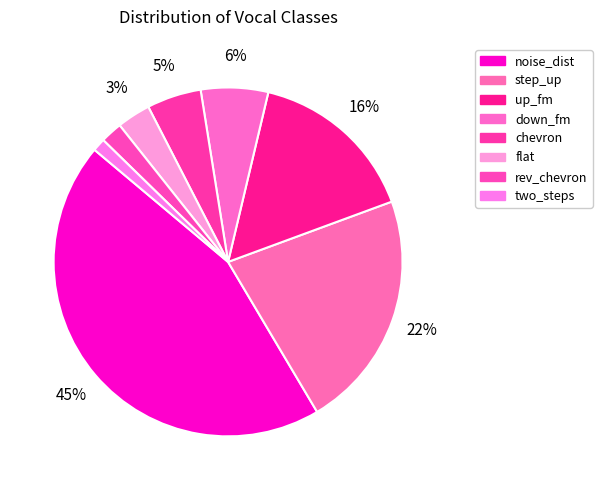

How many slices are in this pie chart?

8